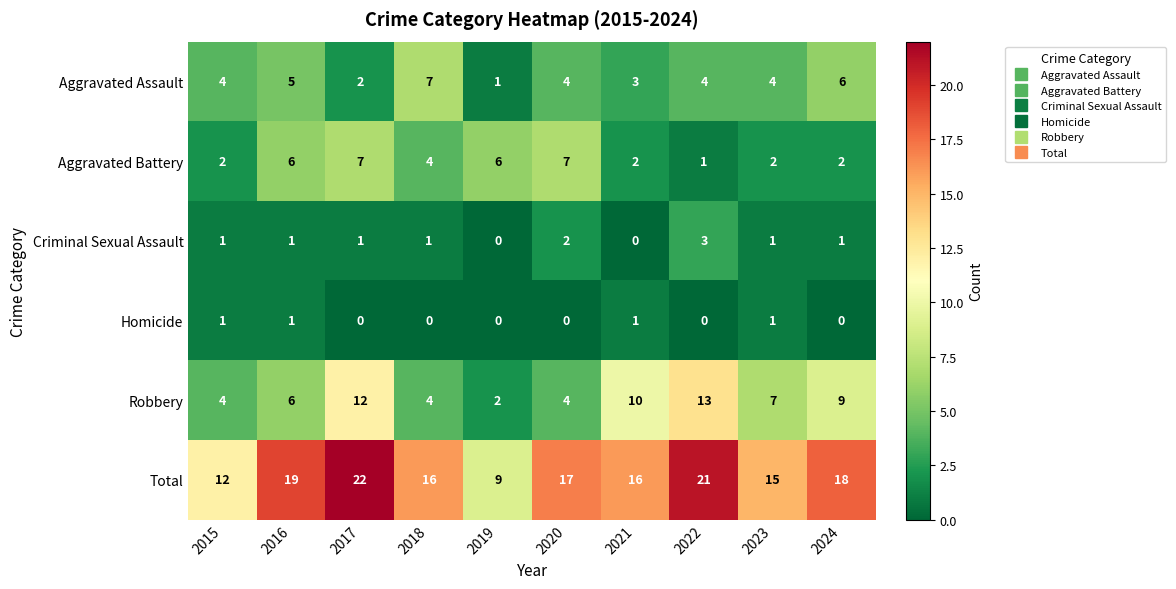

What is the spread (max minus min) of values at 2022?

21